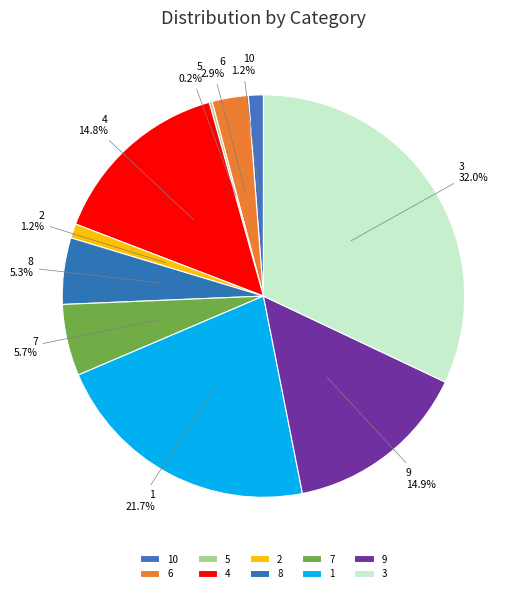

What portion of the pie excludes 2?

98.8%